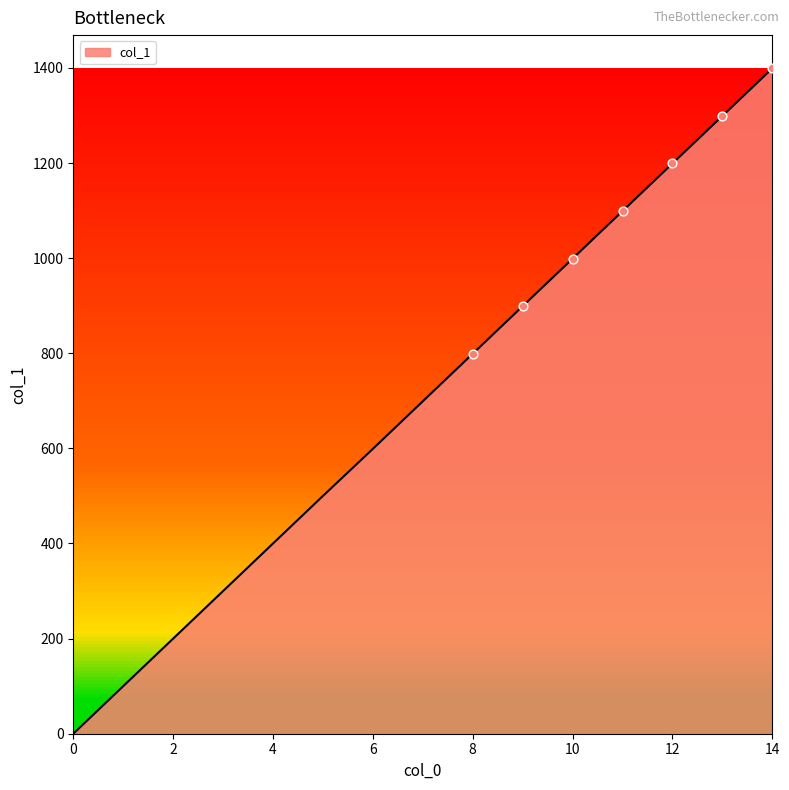

What is the greatest value displayed?

1399